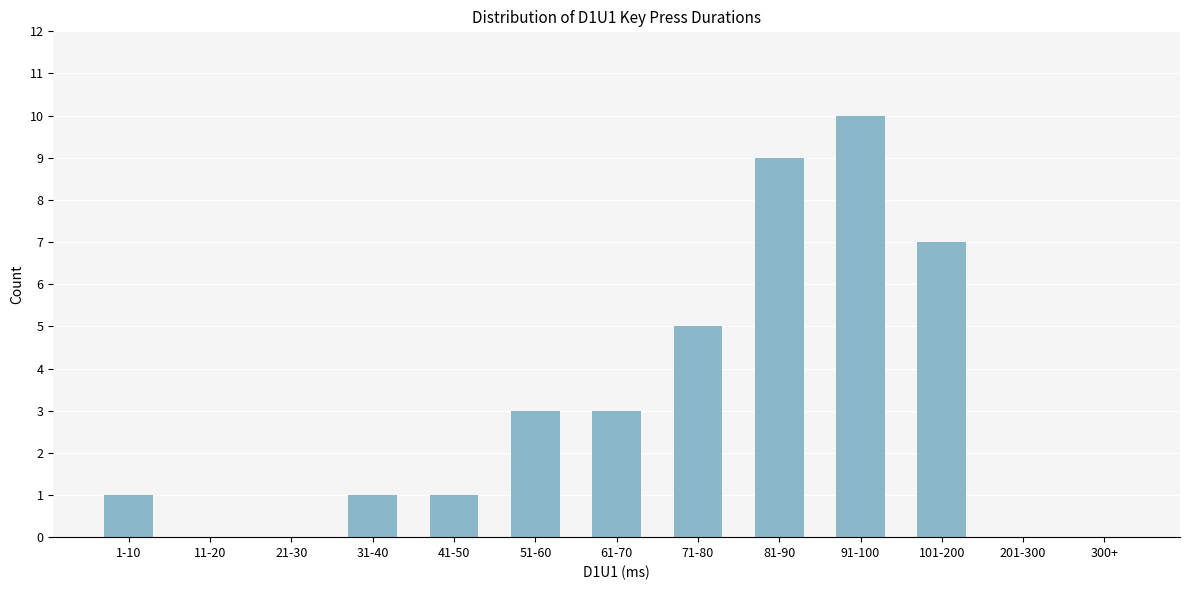

Reading left to right, extract all data points from this chart.

1-10=1	11-20=0	21-30=0	31-40=1	41-50=1	51-60=3	61-70=3	71-80=5	81-90=9	91-100=10	101-200=7	201-300=0	300+=0